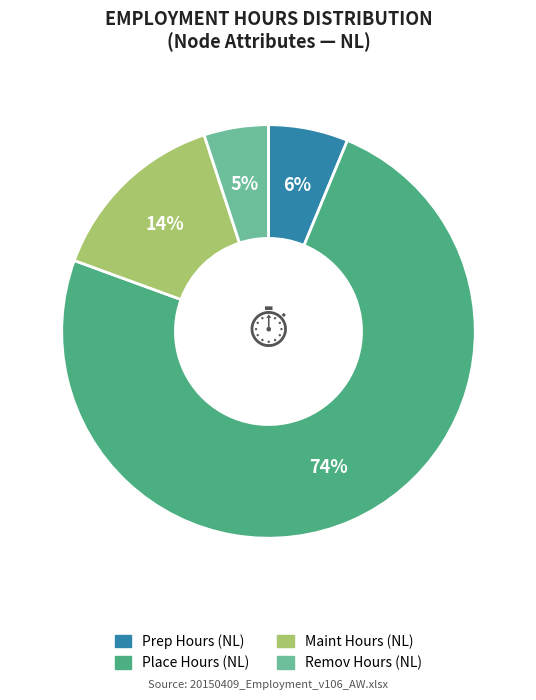

Is it true that Maint Hours (NL) is 29% of the pie?

False